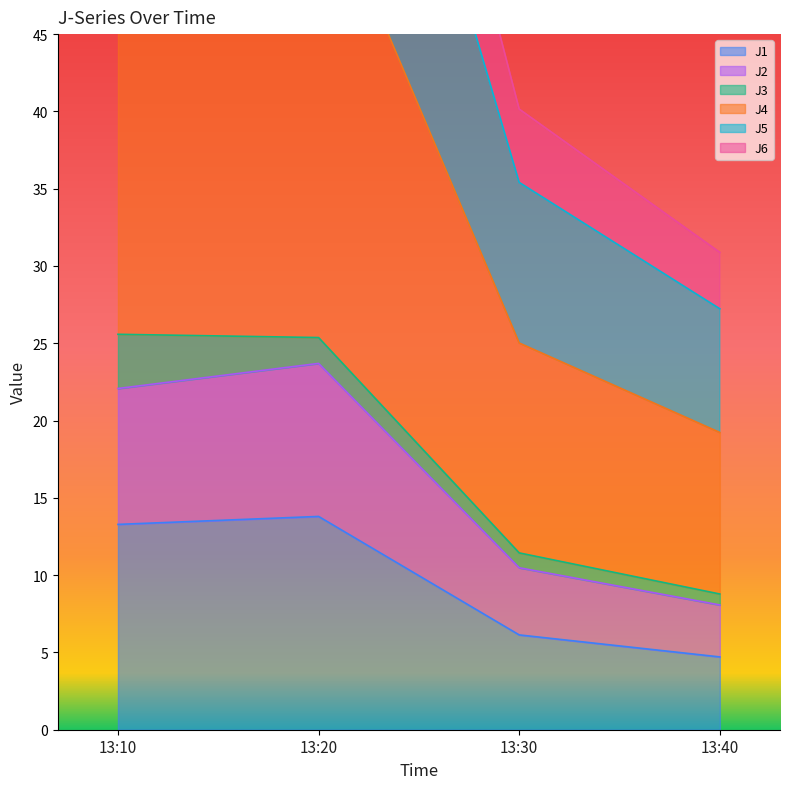

At which label is J1 closest to 9?

13:30